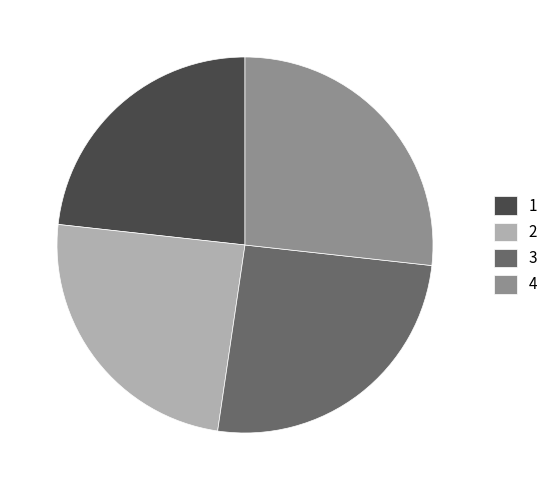

What is the largest slice in the pie chart?

4